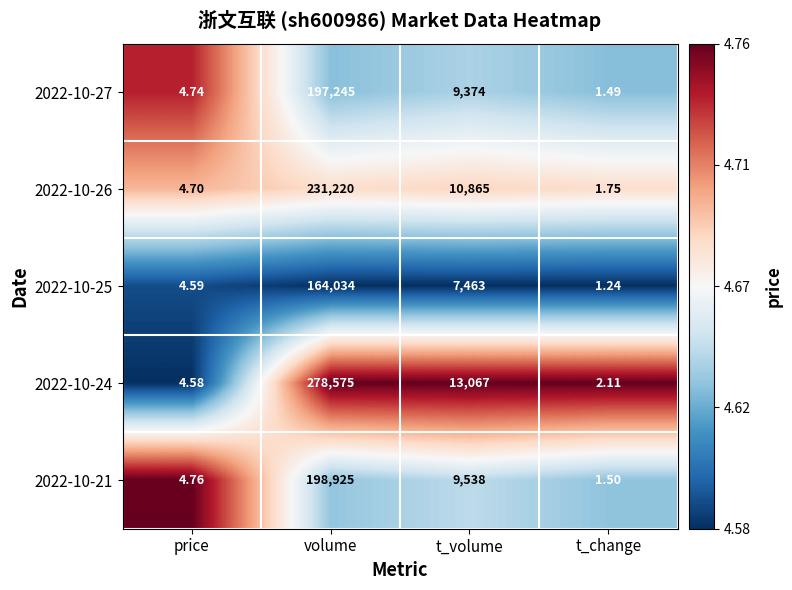

At which category is the sum across all series the highest?

volume